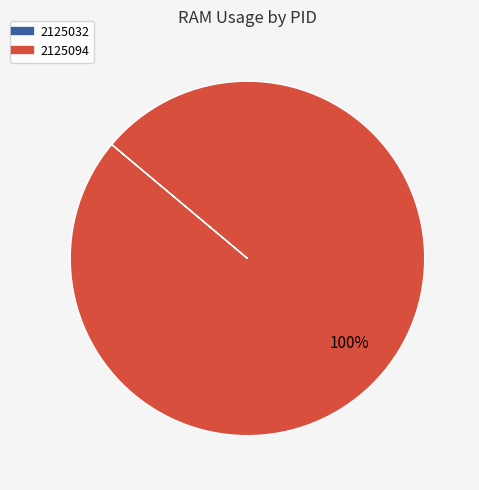

To the nearest percent, what is the average slice percentage?

50%